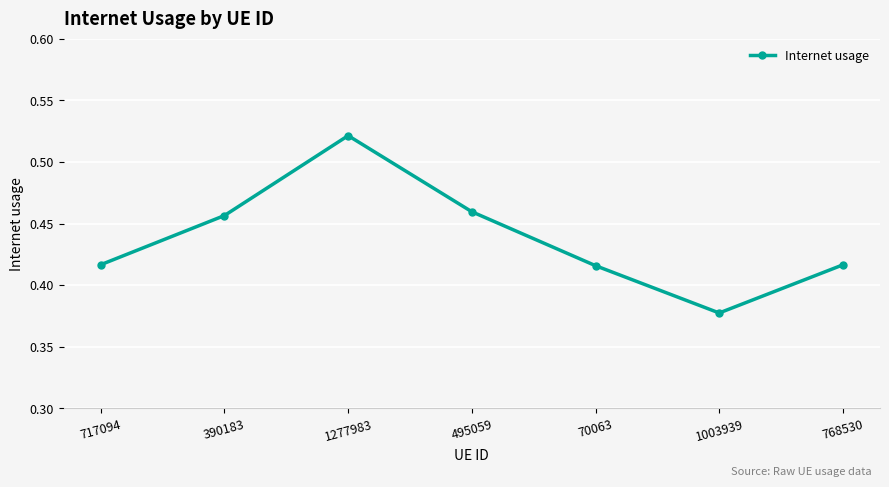

How many points are higher than both their immediate neighbors (excluding endpoints)?

1